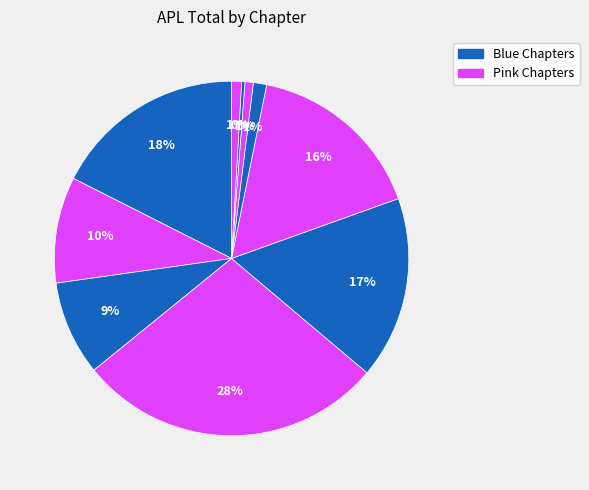

Is there a majority slice in this chart?

No